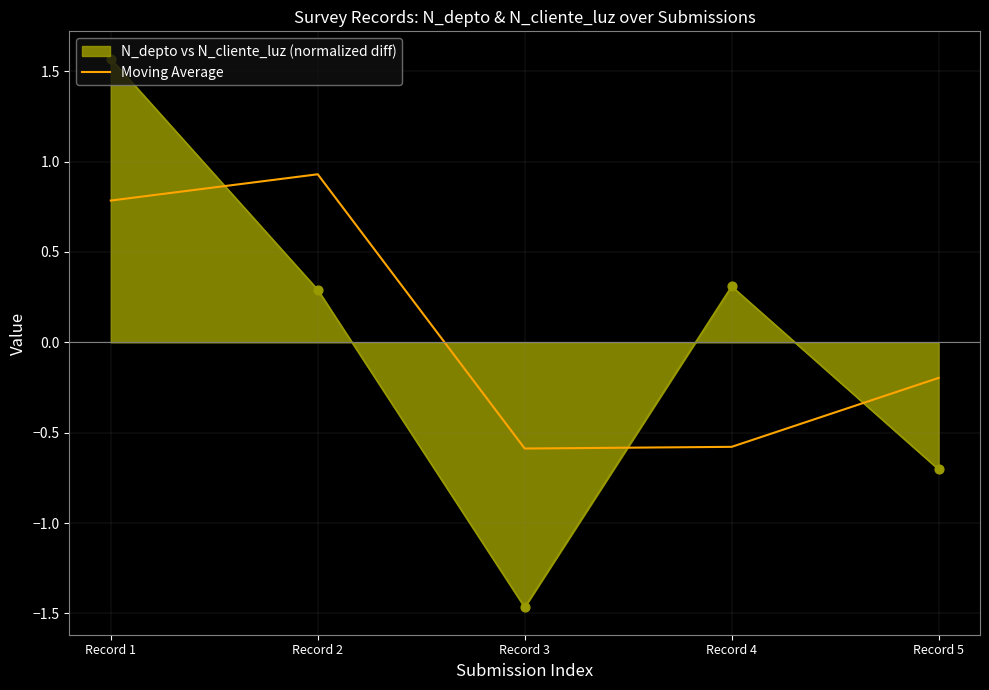

What is the difference between the highest and lowest values at Record 4?

0.9